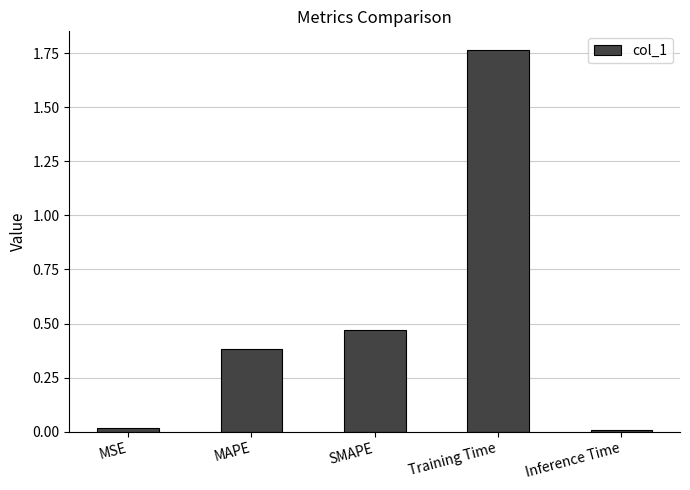

Which has a higher value, MAPE or SMAPE?

SMAPE